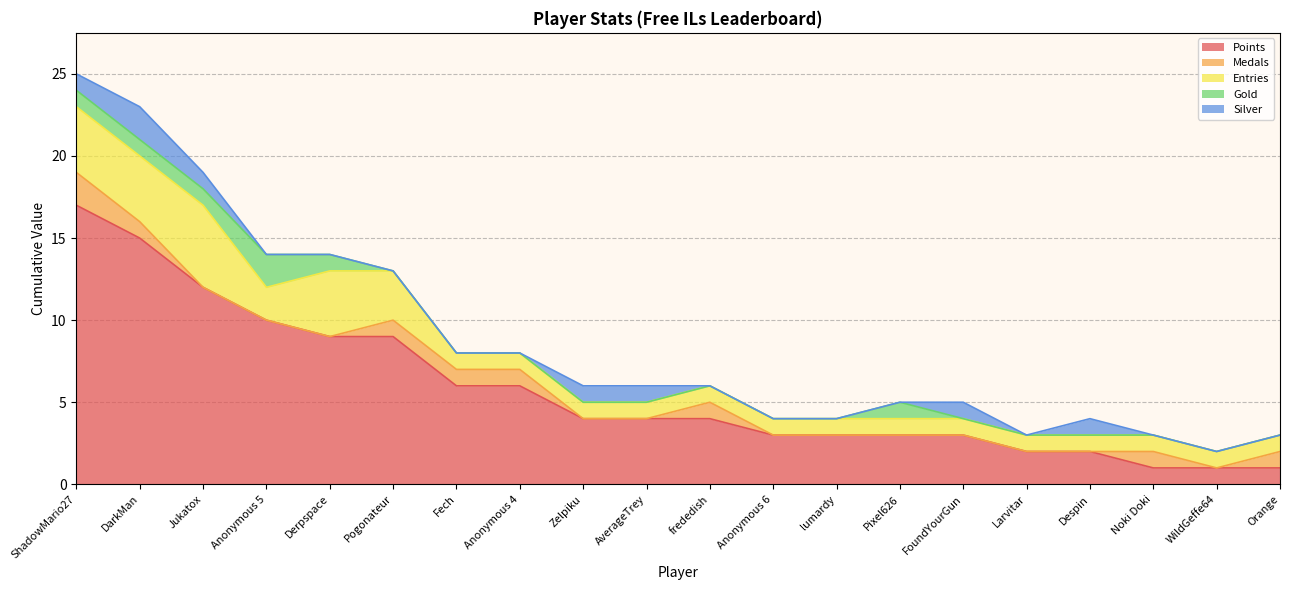

Is the value of Gold at Orange greater than the value of Entries at Pixel626?

No